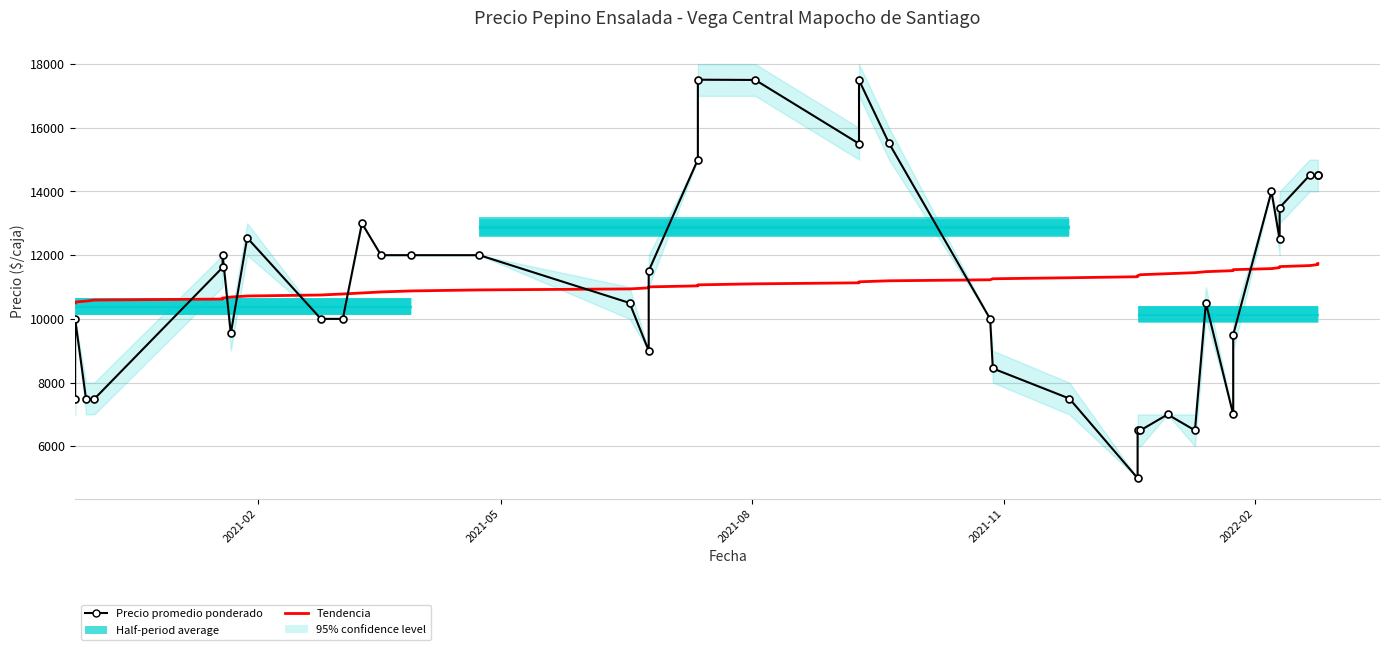

At which label does Tendencia reach its minimum?

2021-02